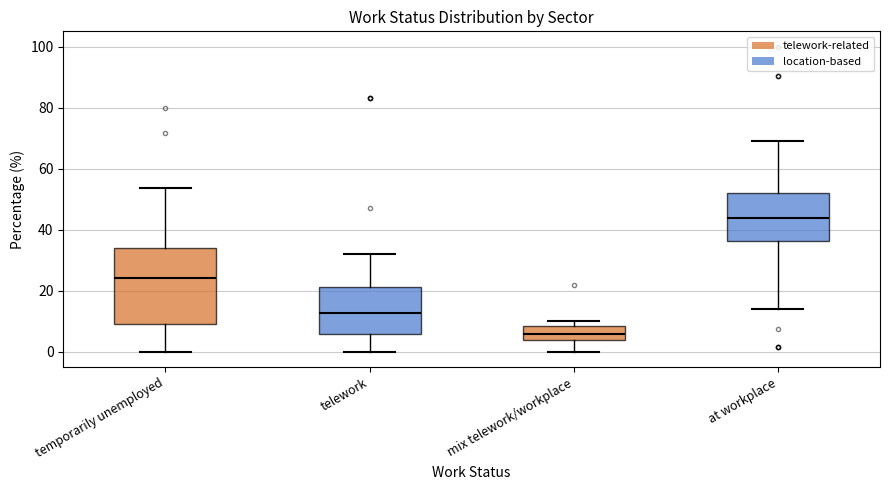

Reading left to right, read every box against the y-axis: the position of its median line, the range the box covers, and the ends of its whiskers. The values are not printed on the chart, so give them approximately, as read against the axis.

temporarily unemployed: median 24, box 10 to 34, whiskers 0 to 54
telework: median 12, box 6 to 22, whiskers 0 to 32
mix telework/workplace: median 6, box 4 to 8, whiskers 0 to 10
at workplace: median 44, box 36 to 52, whiskers 14 to 70